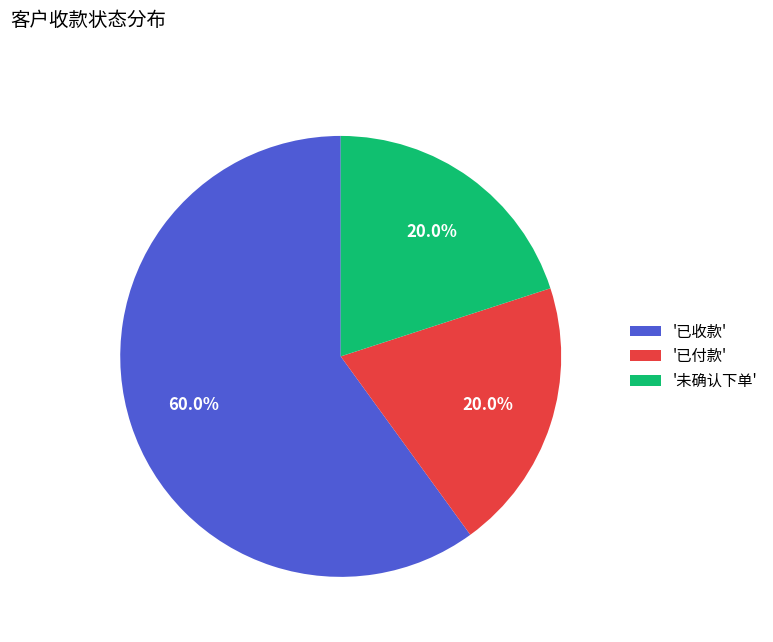

What is the ratio of the value at '未确认下单' to the value at '已付款'?

1.0